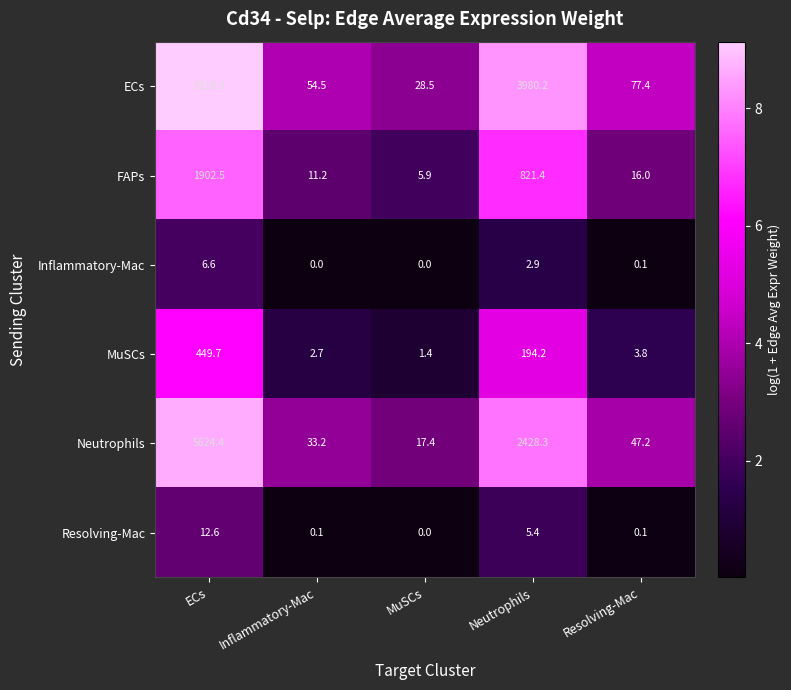

Is it true that Resolving-Mac equals 12.6 at ECs?

True